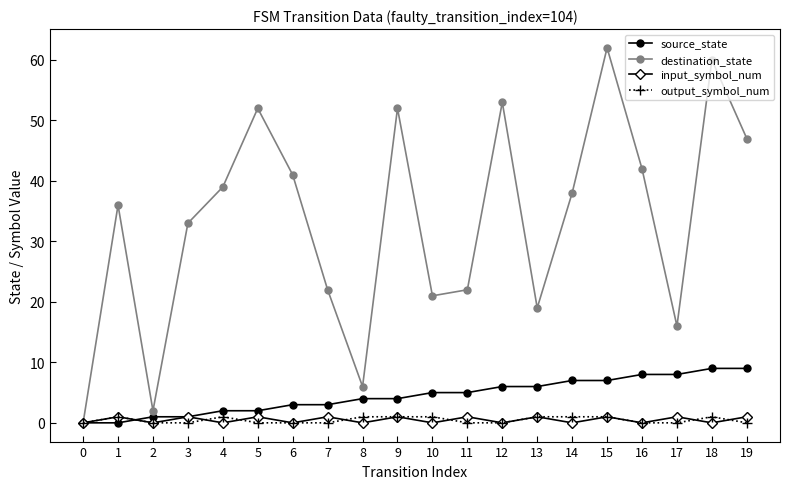

Reading right to left, transcribe all the data shown in this chart.

source_state: 9	9	8	8	7	7	6	6	5	5	4	4	3	3	2	2	1	1	0	0
destination_state: 47	60	16	42	62	38	19	53	22	21	52	6	22	41	52	39	33	2	36	0
input_symbol_num: 1	0	1	0	1	0	1	0	1	0	1	0	1	0	1	0	1	0	1	0
output_symbol_num: 0	1	0	0	1	1	1	0	0	1	1	1	0	0	0	1	0	0	1	0